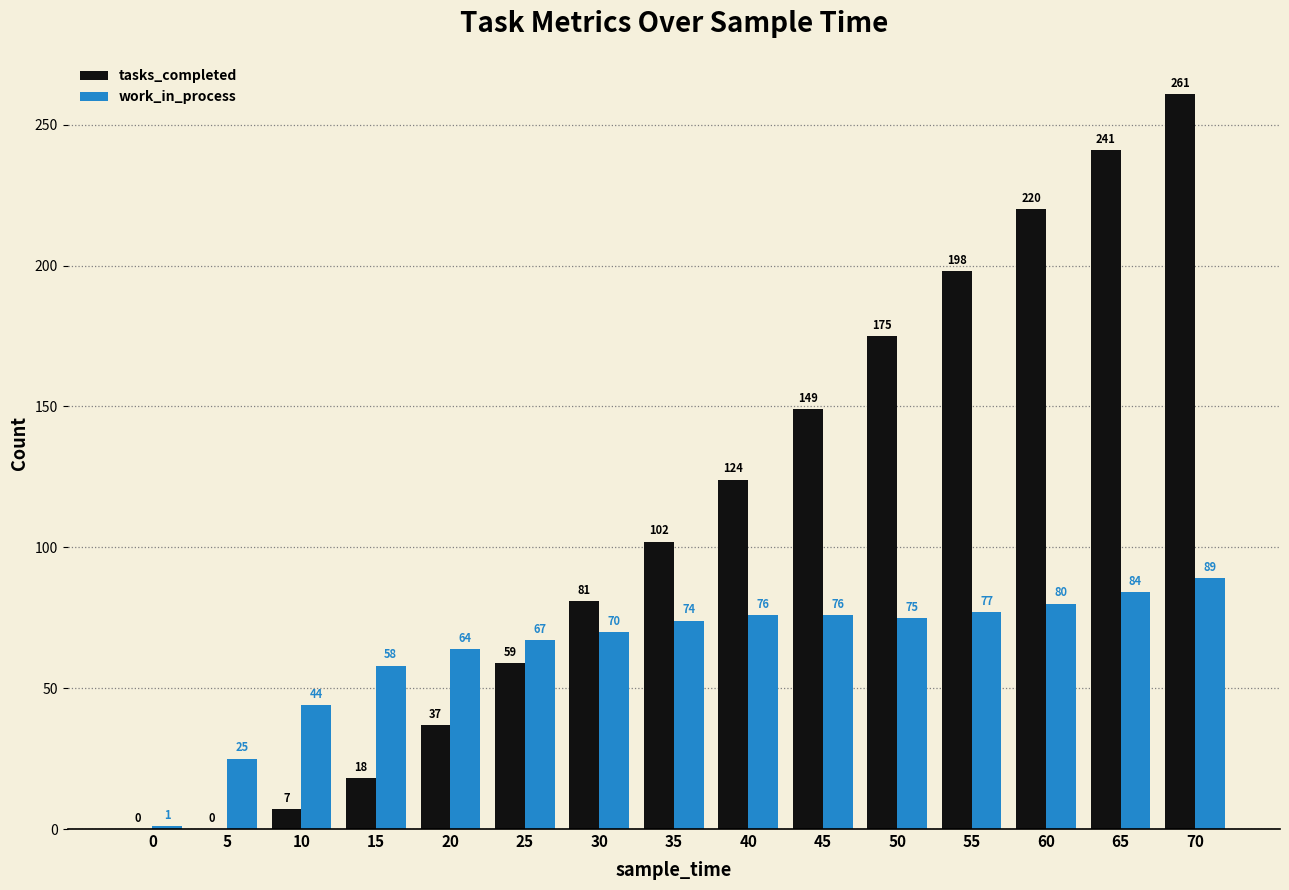

What are all the series names shown in the legend?

tasks_completed, work_in_process